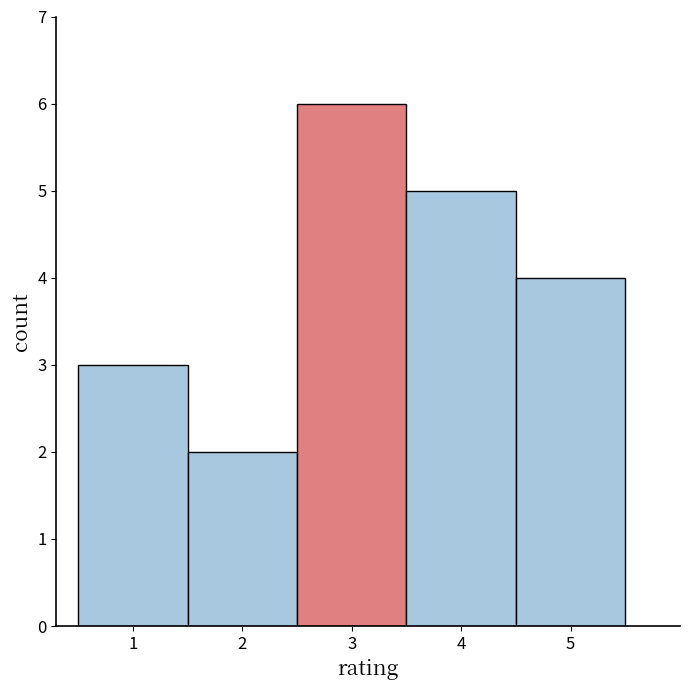

Reading left to right, transcribe this chart: for each bar, give the range it covers on the x-axis and its height. The values are not printed on the chart, so give them approximately, as read against the axis.

0.5 to 1.5: 3
1.5 to 2.5: 2
2.5 to 3.5: 6
3.5 to 4.5: 5
4.5 to 5.5: 4